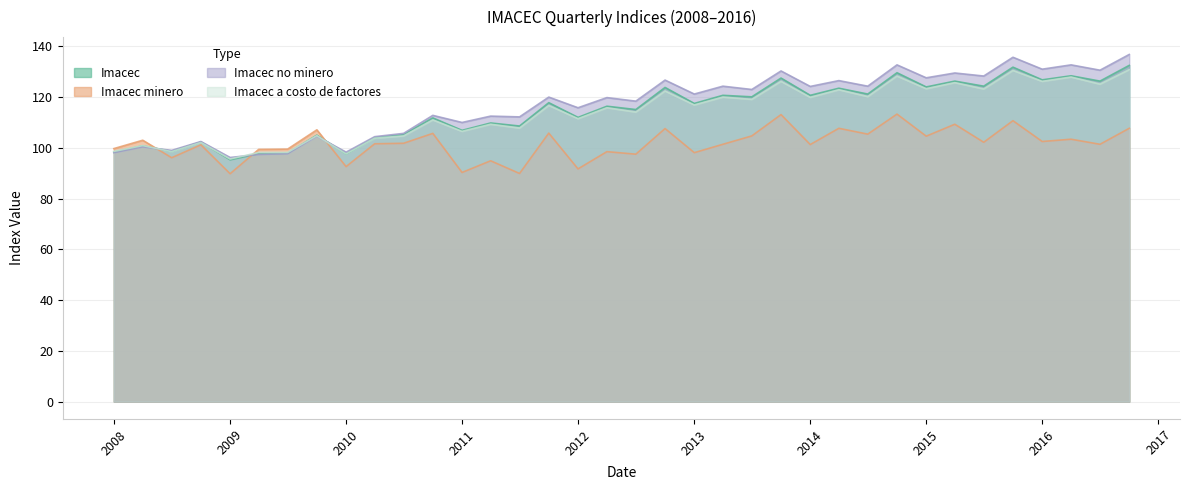

How many interior local valleys does the Imacec series have?

15